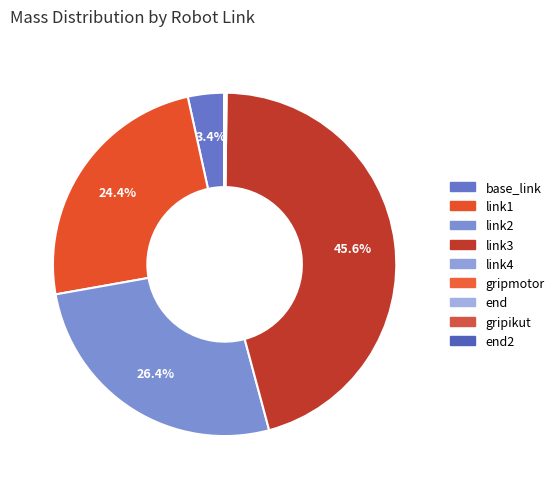

To the nearest percent, what is the difference between the largest and smallest slice percentages?

46%